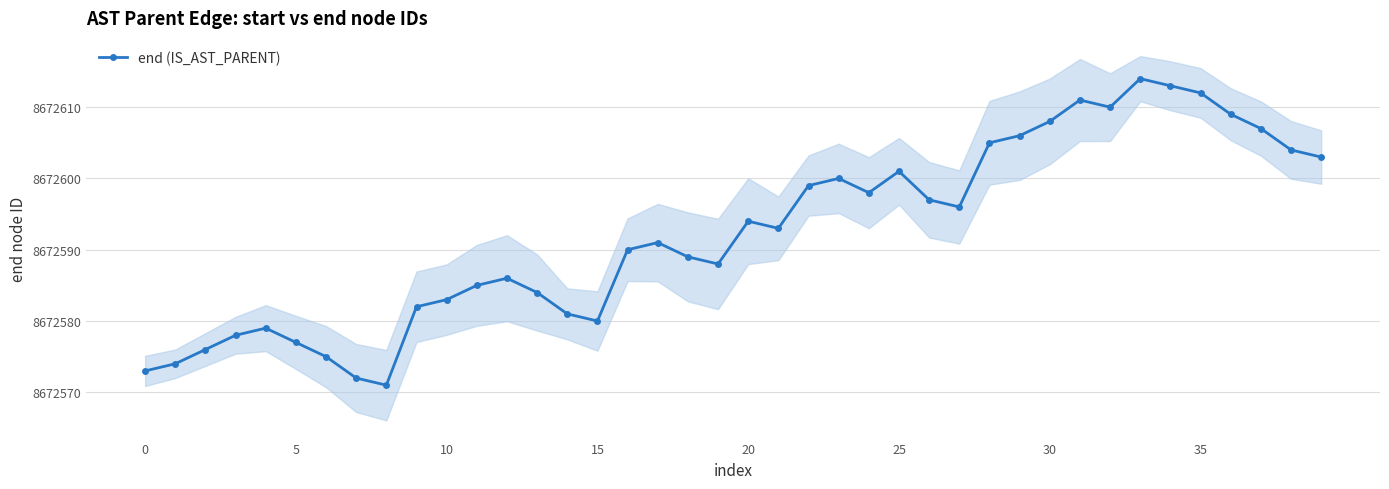

What is the sum of all values?

346903694